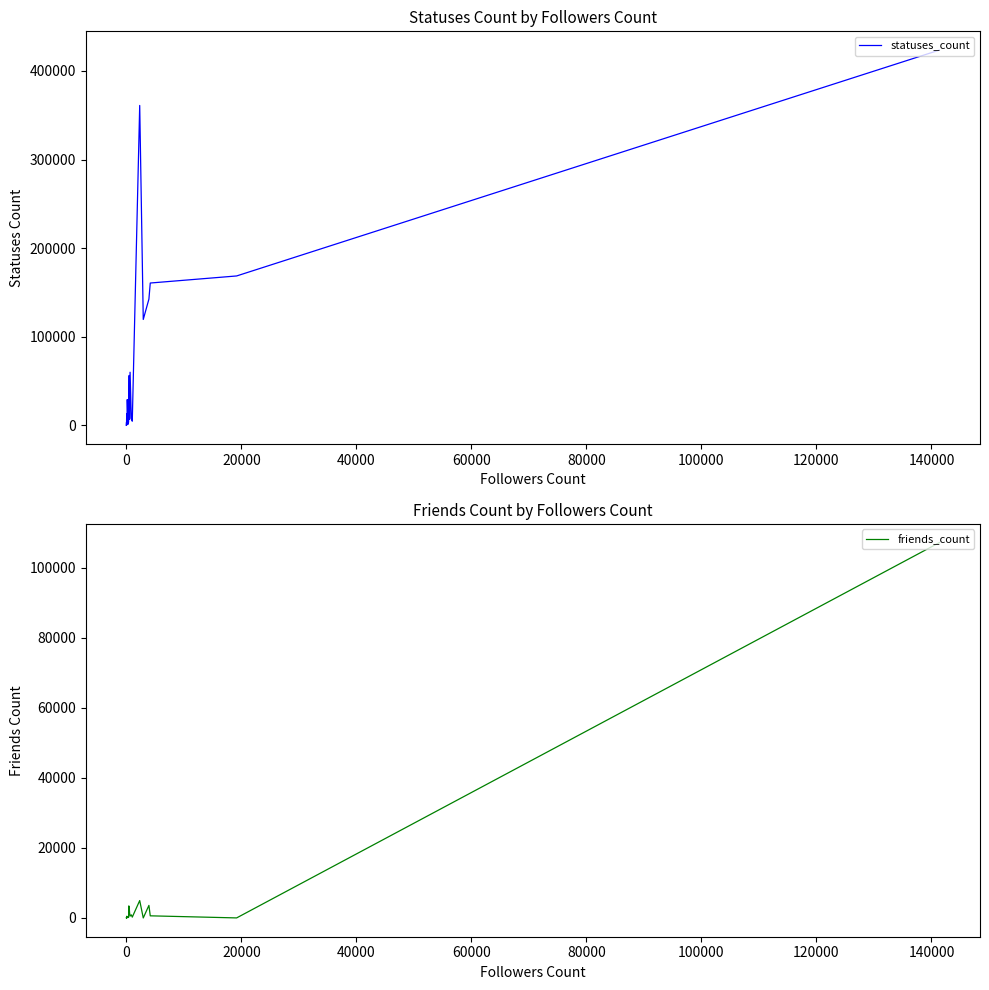

What are all the series names shown in the legend?

statuses_count, friends_count